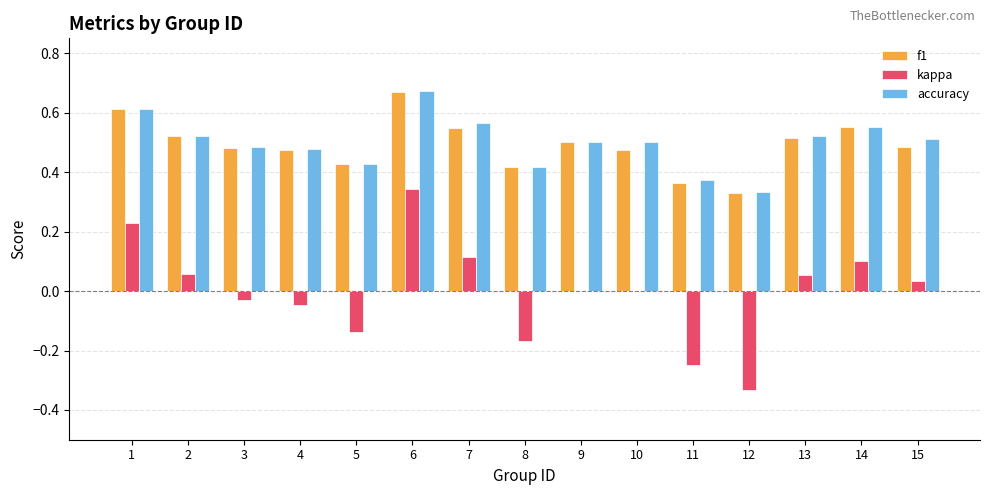

Which label corresponds to the largest value in the chart?

6